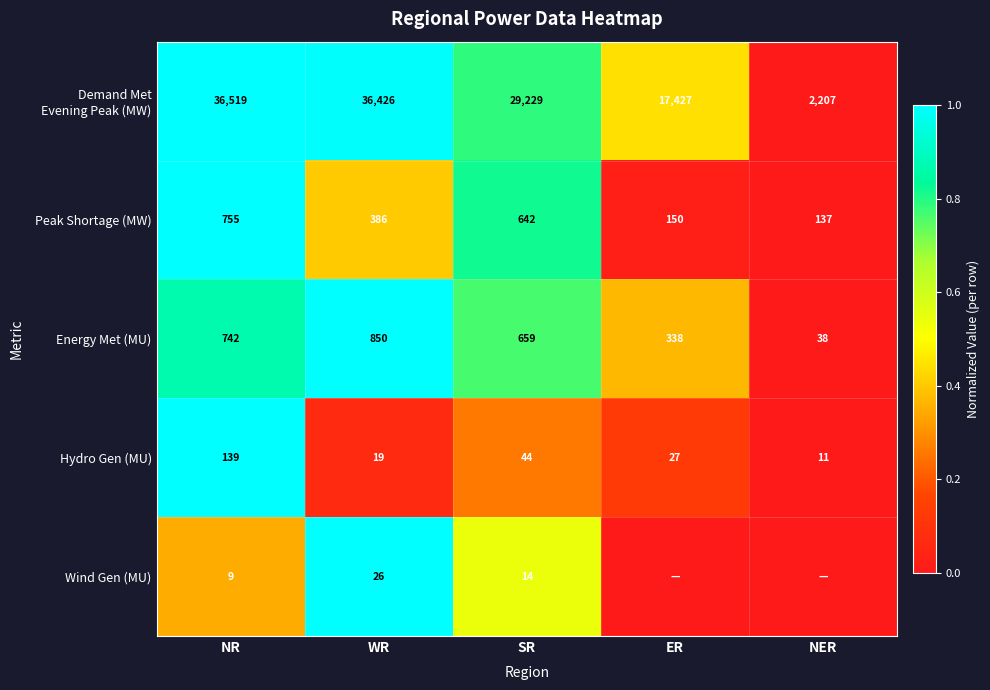

What is the spread (max minus min) of values at WR?

36407